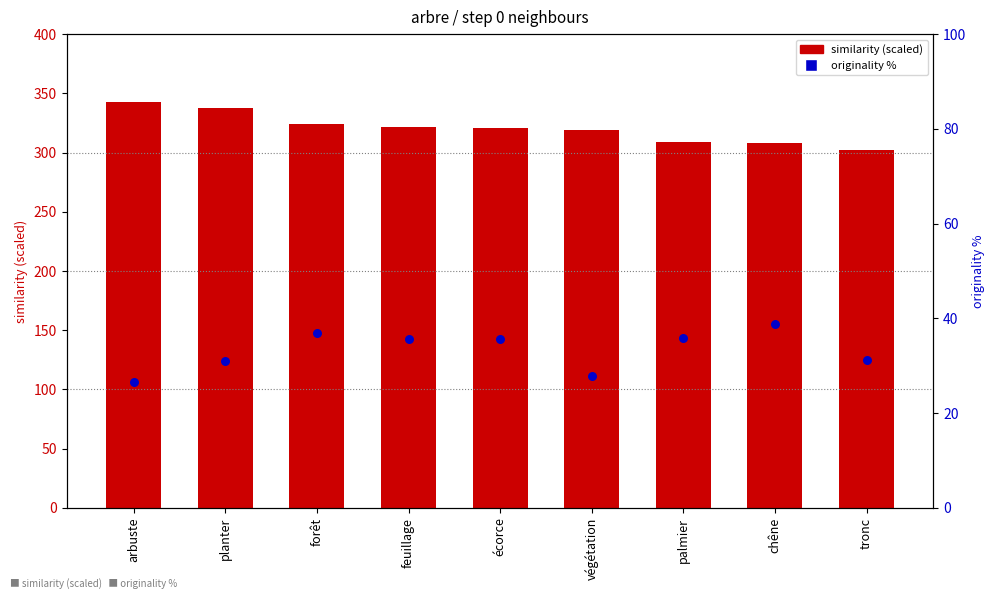

Is the value of originality % at planter greater than the value of similarity (scaled) at tronc?

No